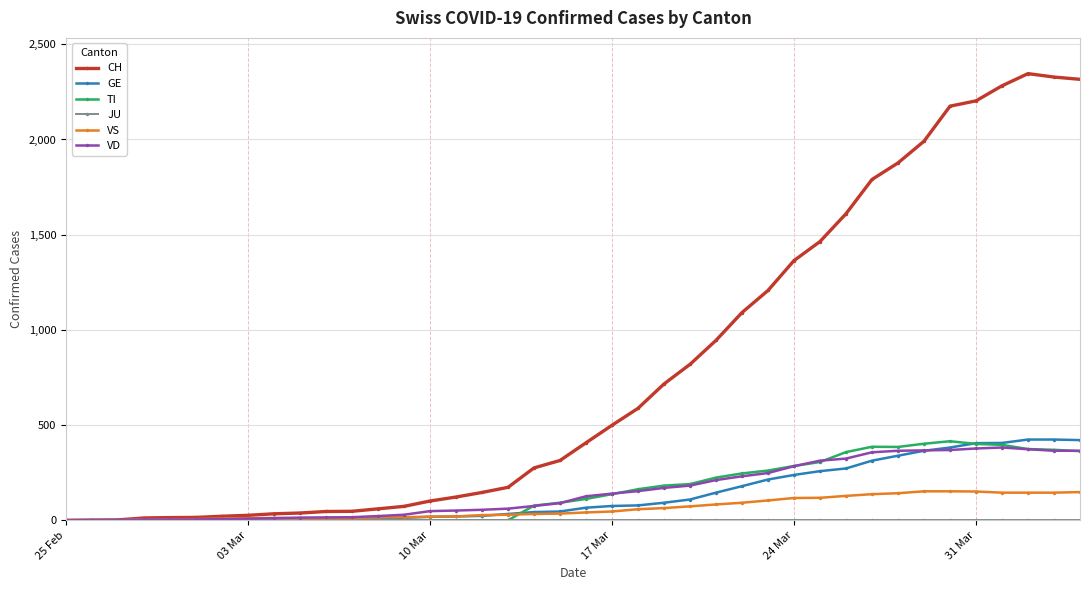

What is the maximum value shown in the chart?

2346